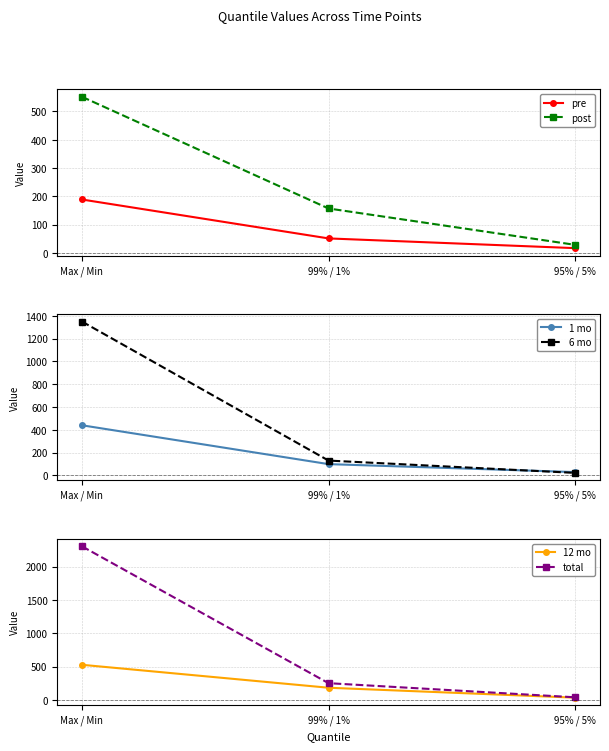

What position from the right is 95% / 5%?

1